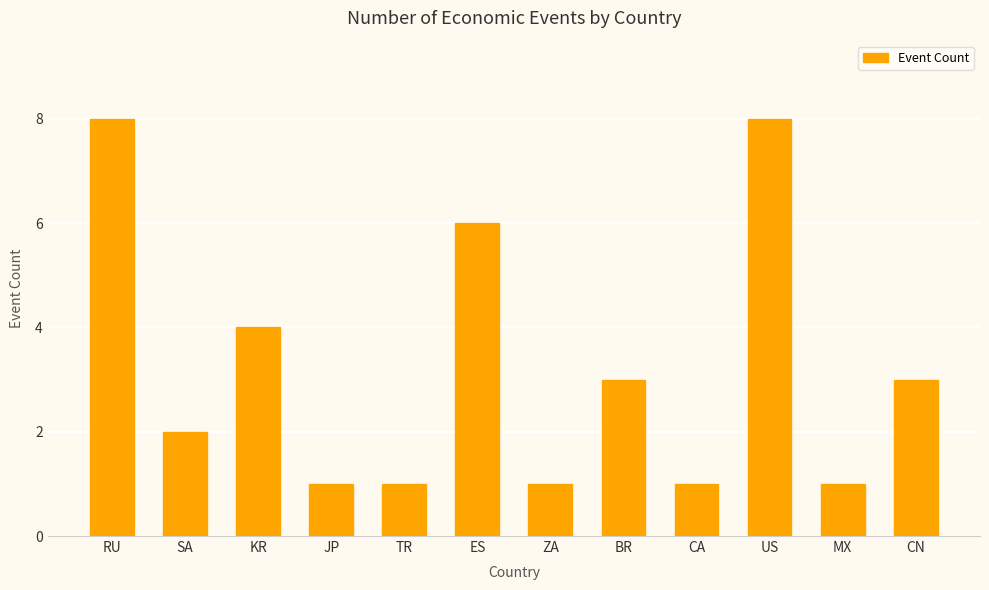

How many values are between 1 and 6?

10